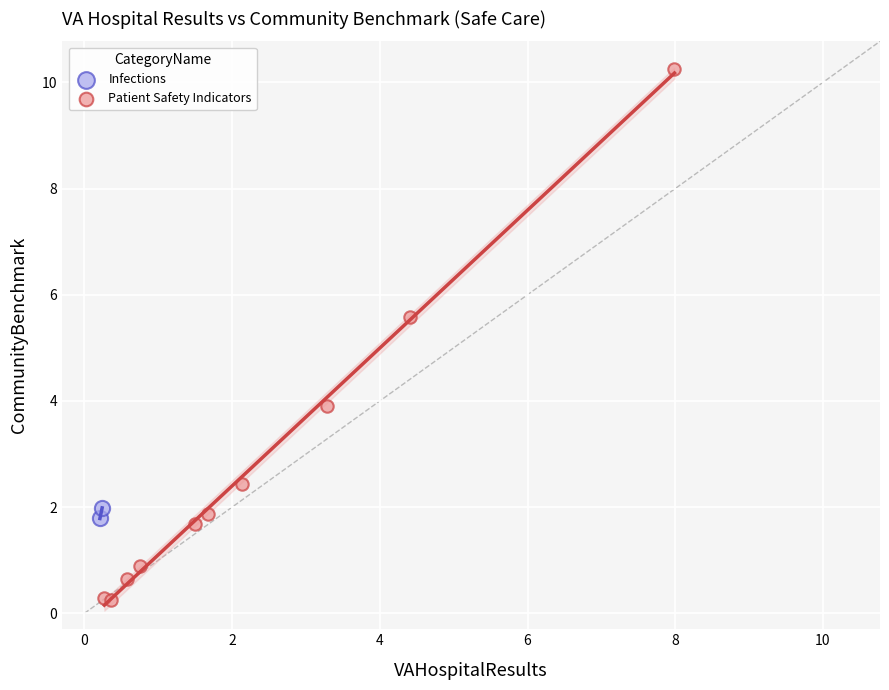

What are all the series names shown in the legend?

Infections, Patient Safety Indicators